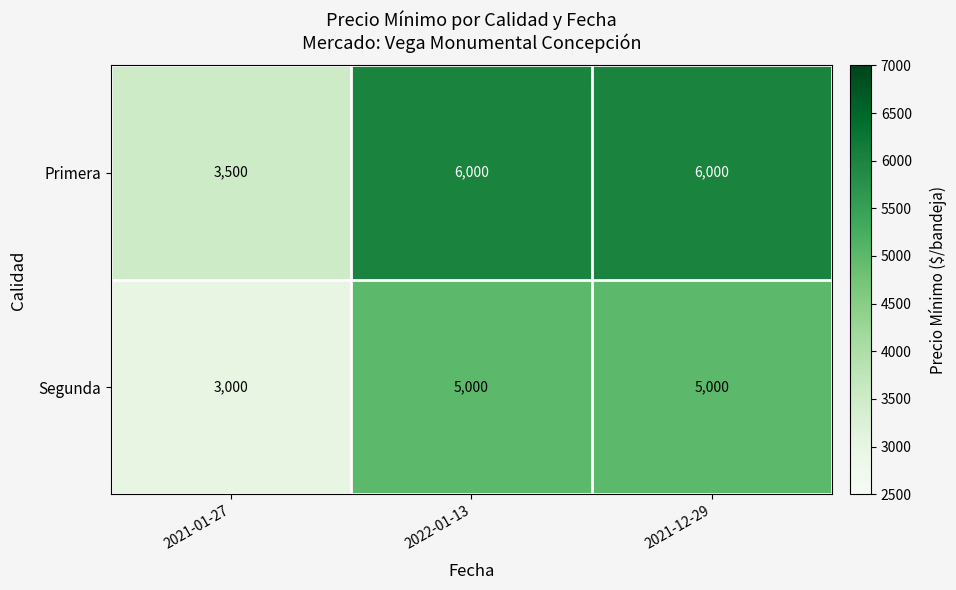

Which series has the largest range (max minus min)?

Primera